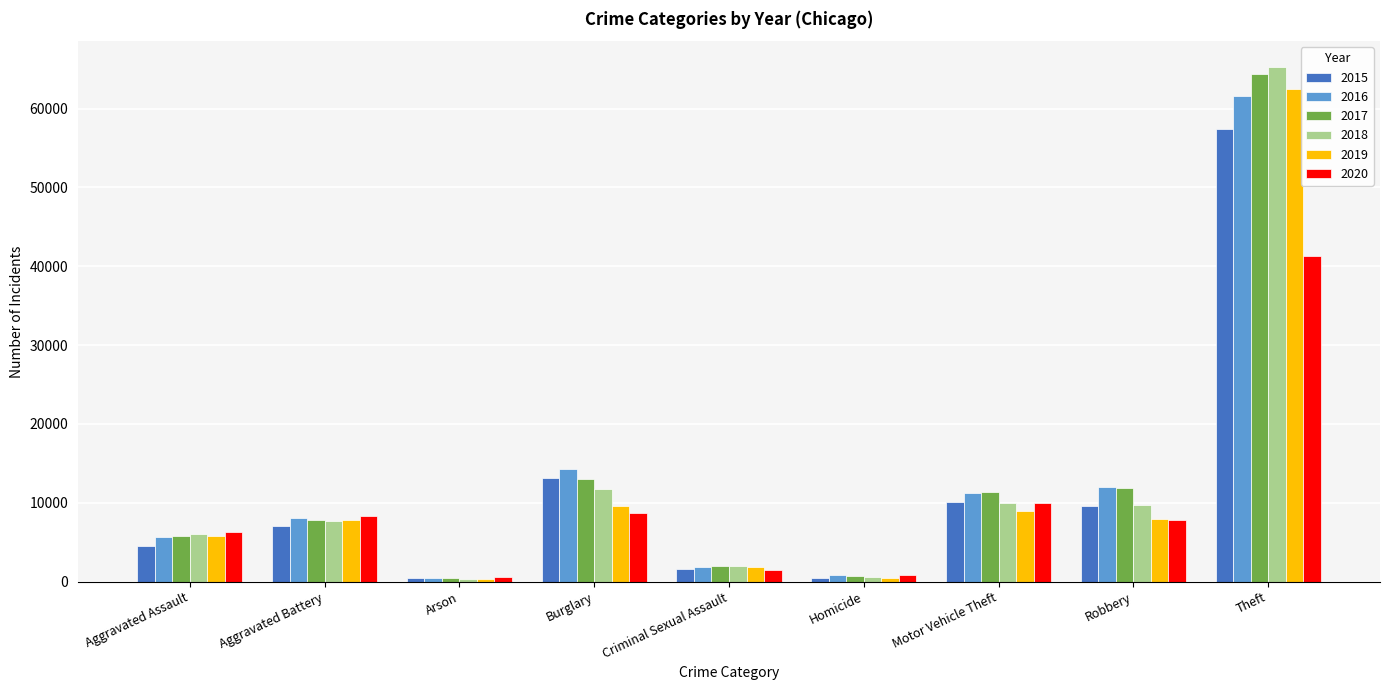

What is the label of the 5th bar from the right?

Criminal Sexual Assault